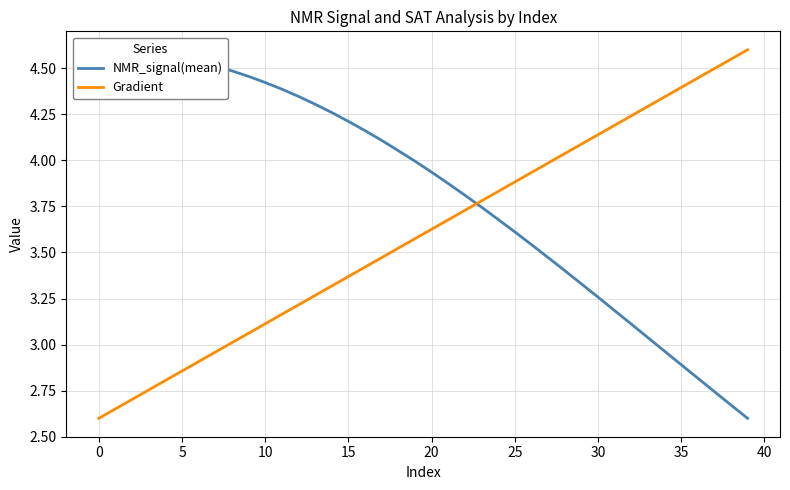

Which series changed the most between 20 and 24?

NMR_signal(mean)